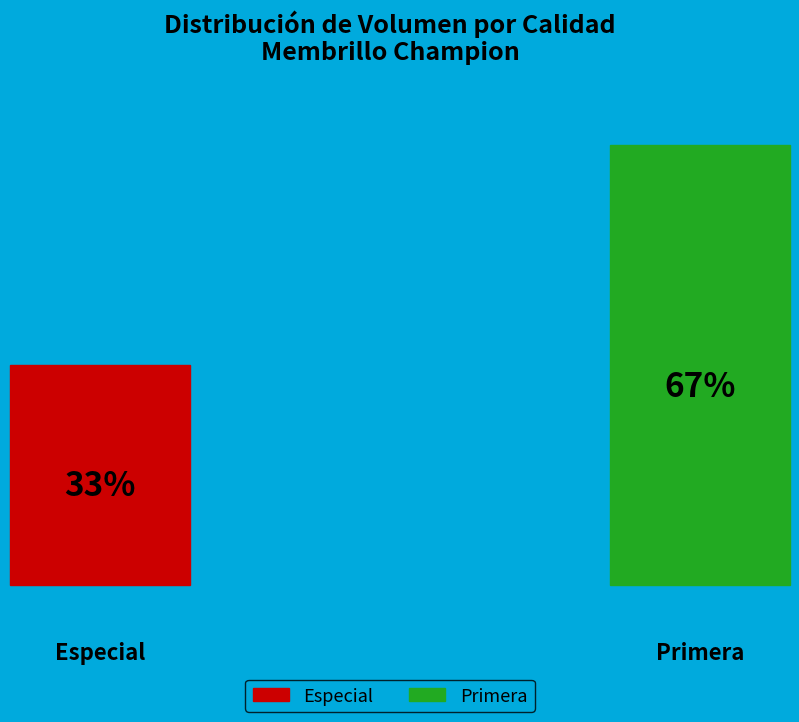

How many segments does this pie chart have?

2